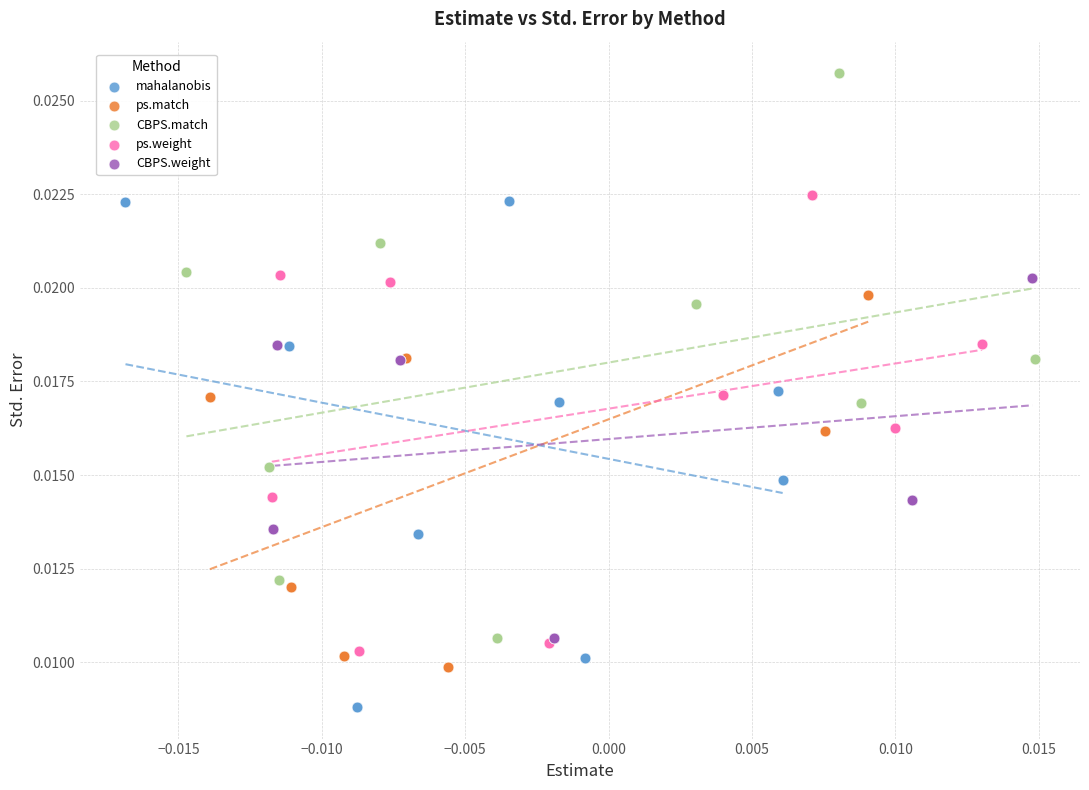

Which series reaches the maximum Y coordinate?

CBPS.match